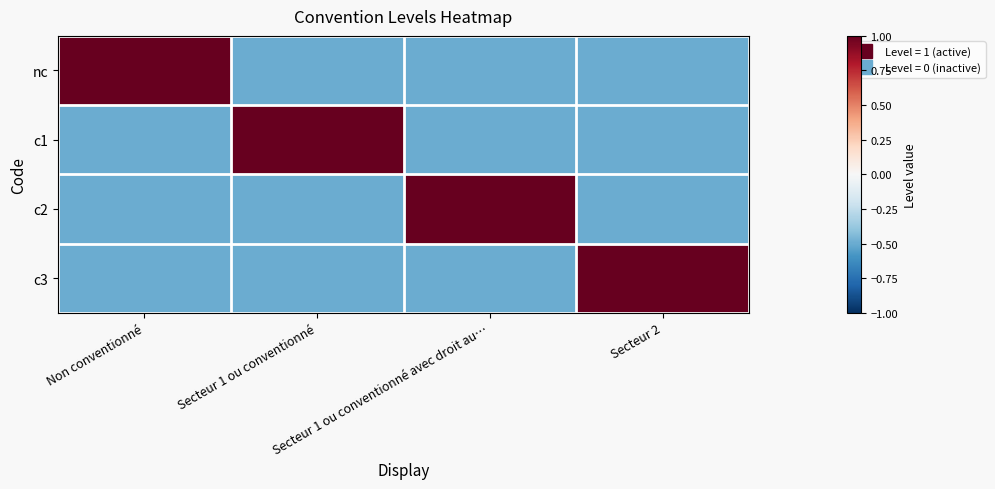

What is the spread (max minus min) of values at Secteur 2?

2.0